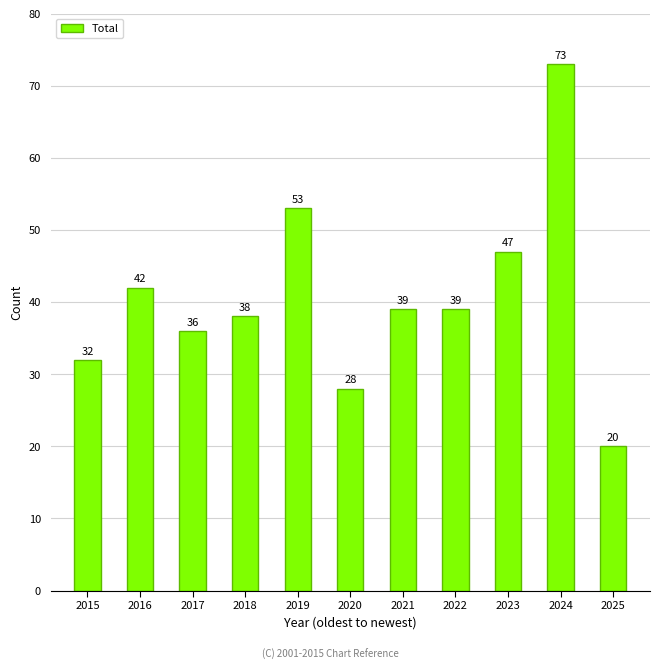

Which label corresponds to the largest value in the chart?

2024